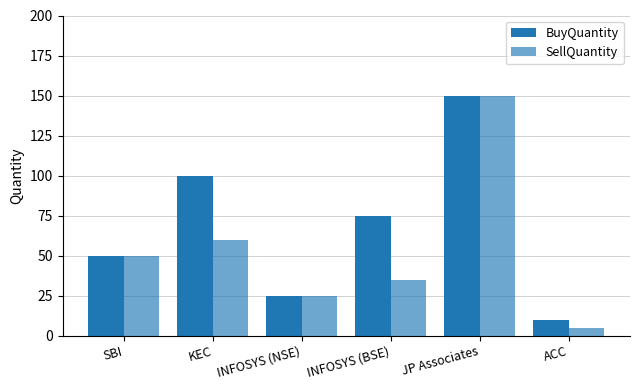

How many bars are there in each group?

2